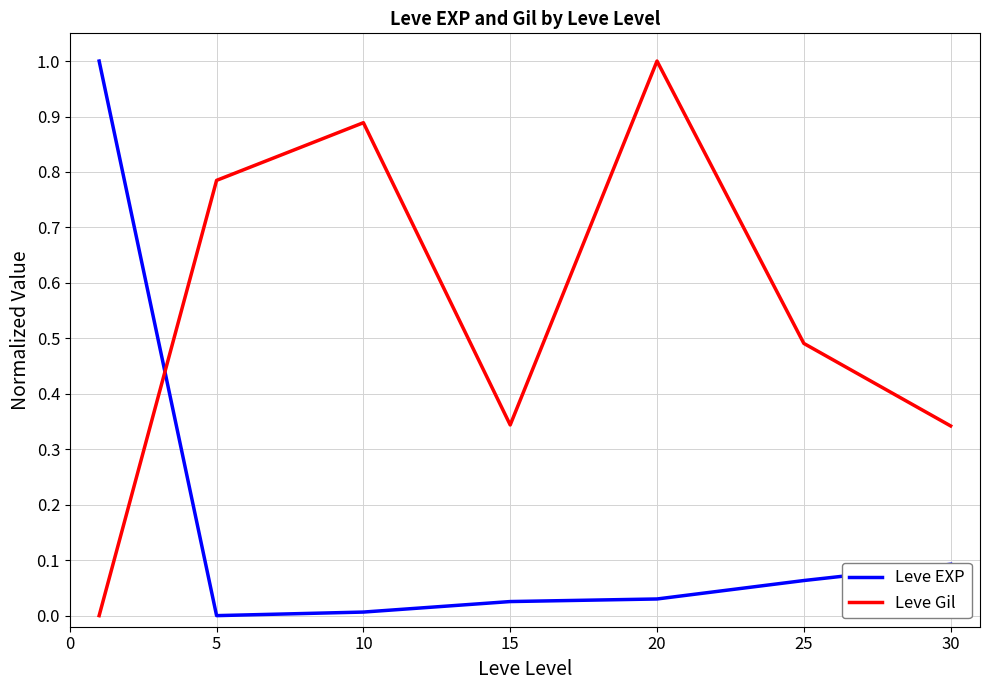

How many positive values does the Leve Gil series have?

6